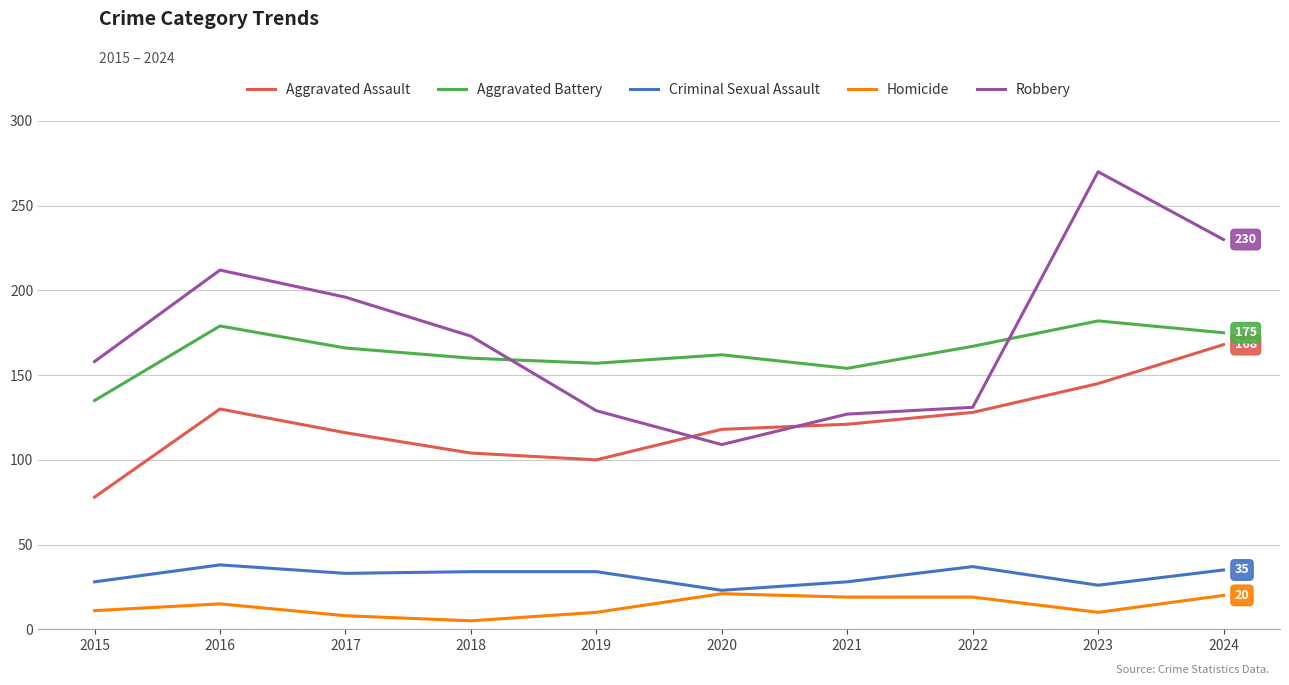

List the series in order of their peak value, highest first.

Robbery, Aggravated Battery, Aggravated Assault, Criminal Sexual Assault, Homicide